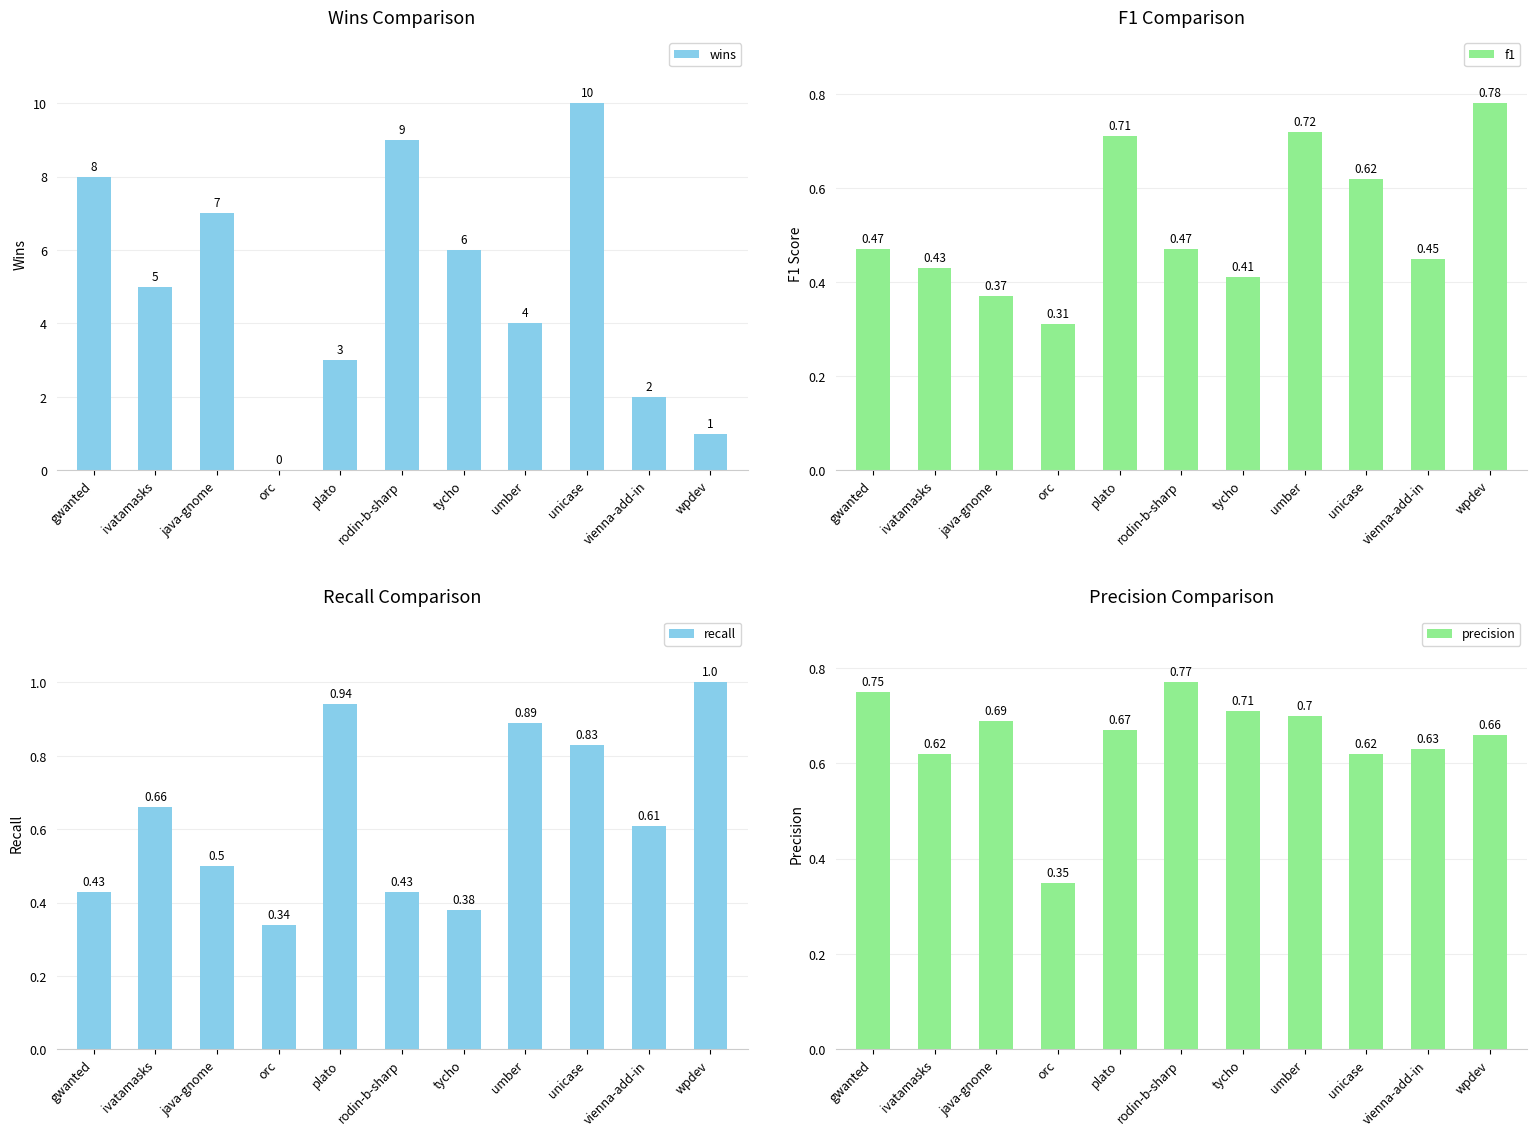

At which label does recall reach its minimum?

orc